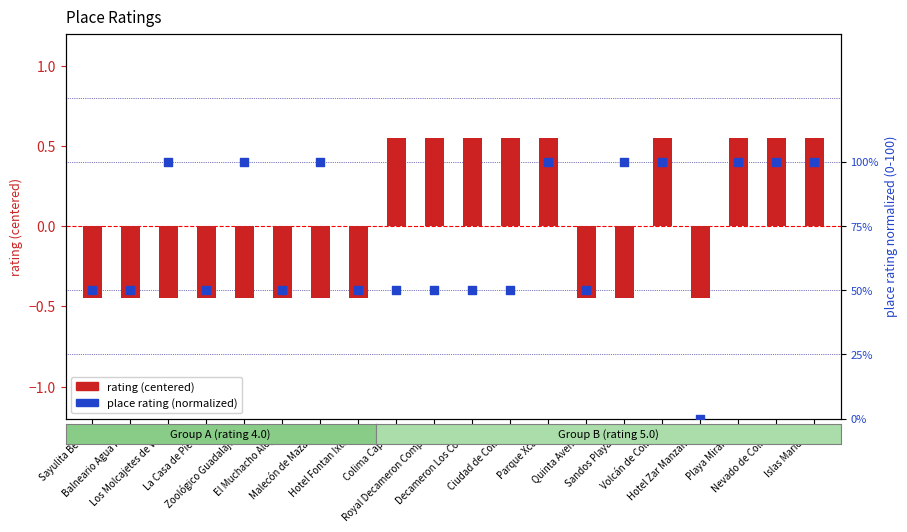

At how many categories does at least one series exceed 33?

19